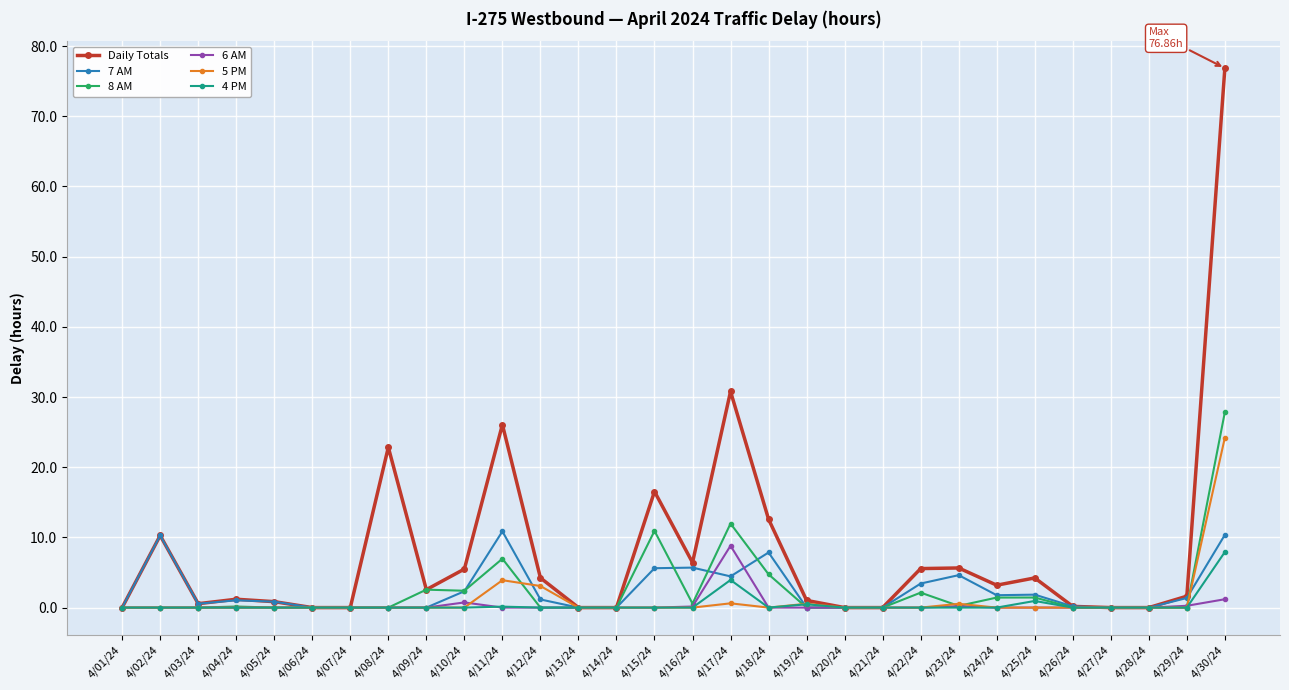

How many lines are shown in the chart?

6